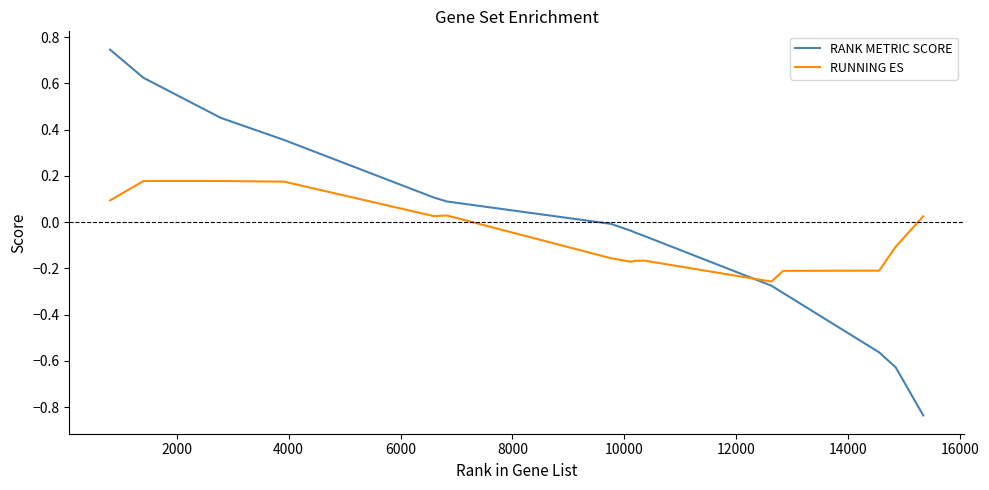

Which series ends up on top after the final intersection of RANK METRIC SCORE and RUNNING ES?

RUNNING ES